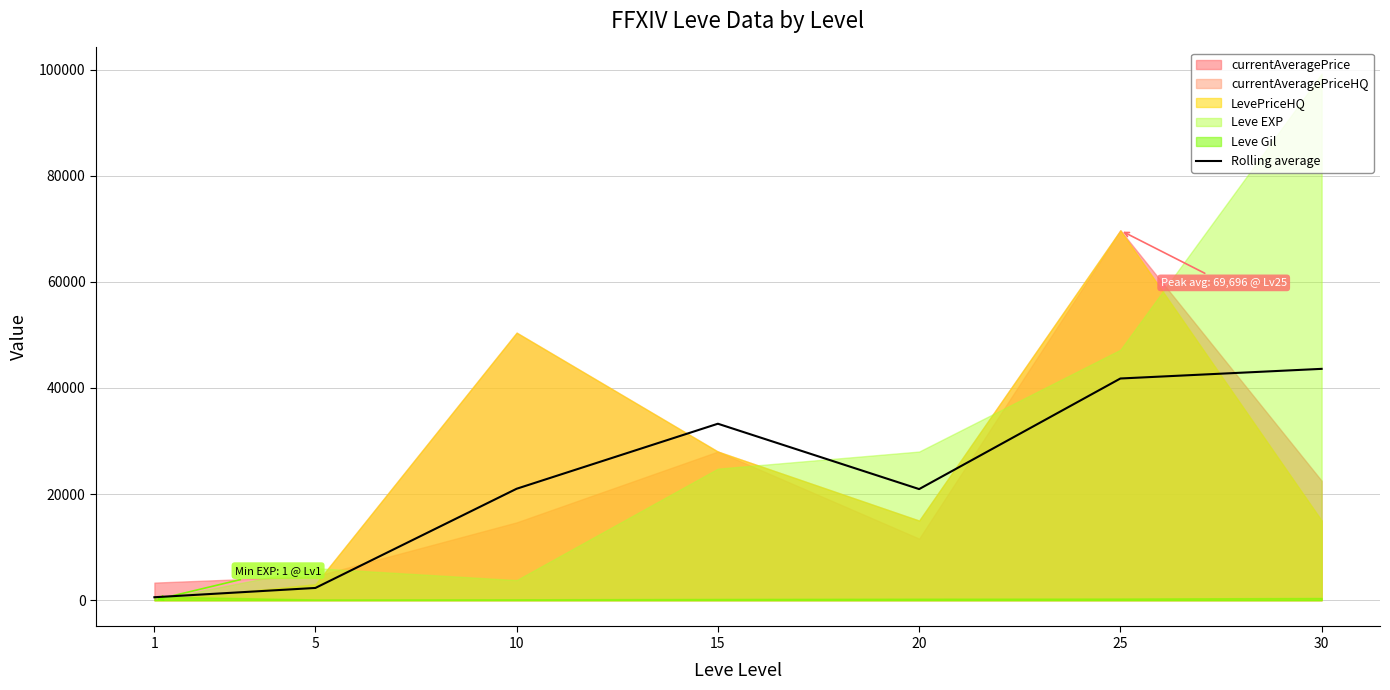

Reading left to right, list all the values displayed in this chart.

1=551.2	5=2300.5	10=20999.6	15=33253.4	20=20935.9	25=41780.8	30=43598.0